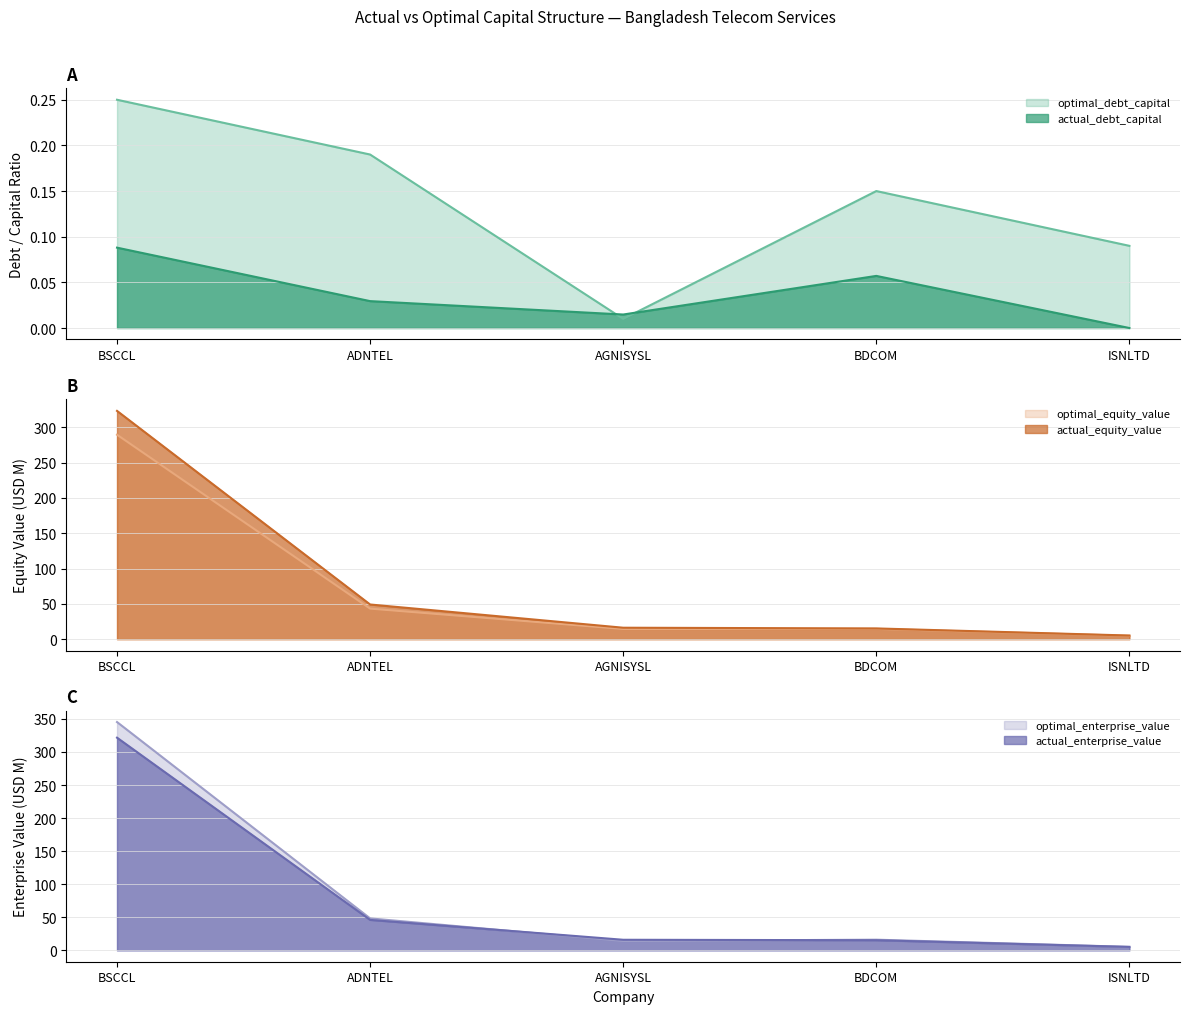

What is the difference between the actual_equity_value values at ADNTEL and BSCCL?

274.2